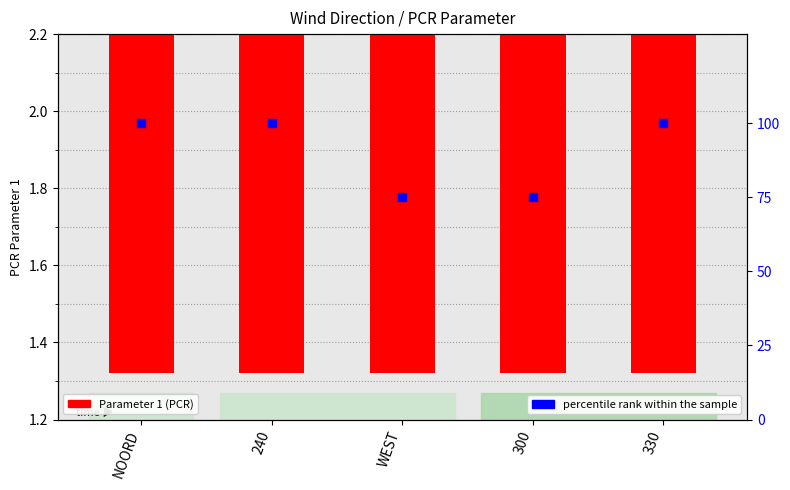

What are all the series names shown in the legend?

Parameter 1 (PCR), percentile rank within the sample